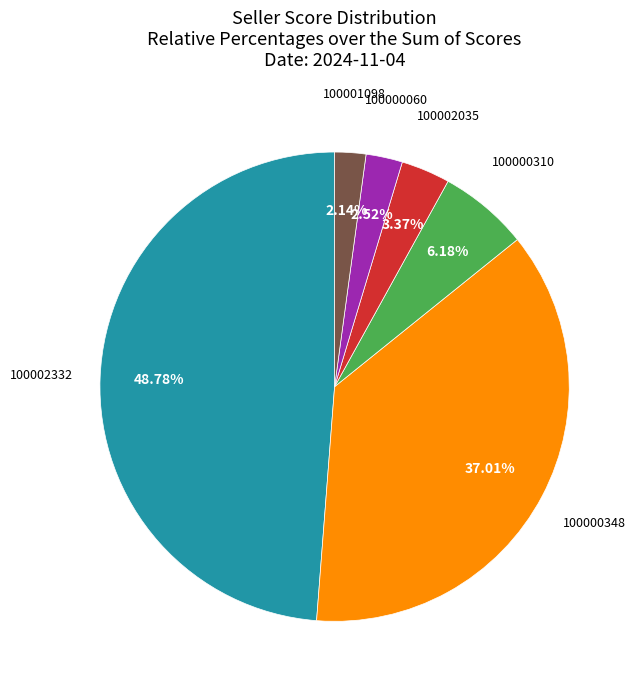

Does any single category account for the majority?

No